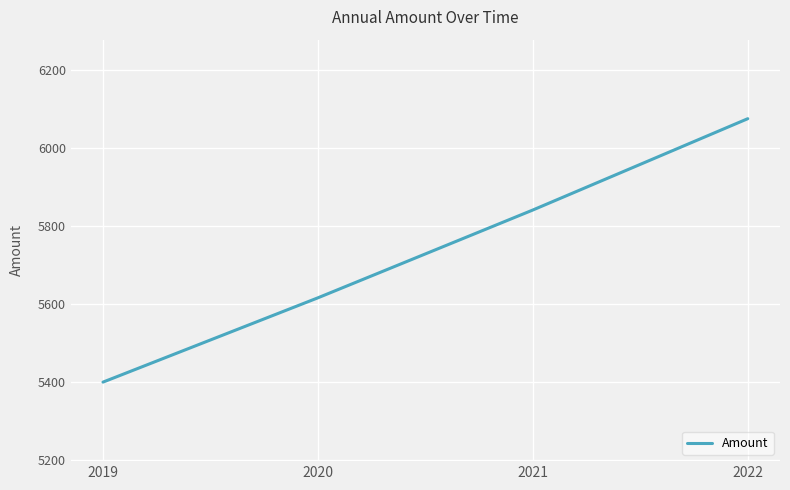

Read the value at 2021, to the nearest 100.

5800